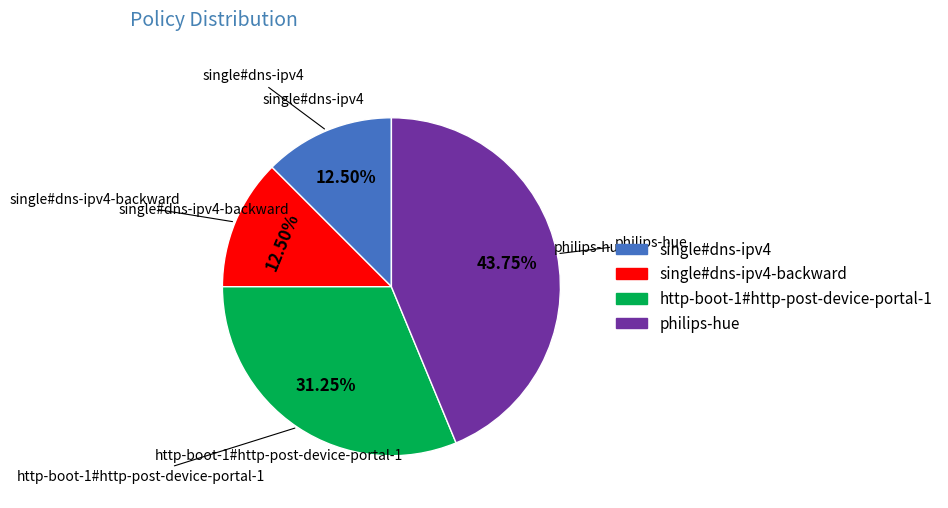

Approximately how many times larger is the value at single#dns-ipv4-backward compared to philips-hue?

0.3